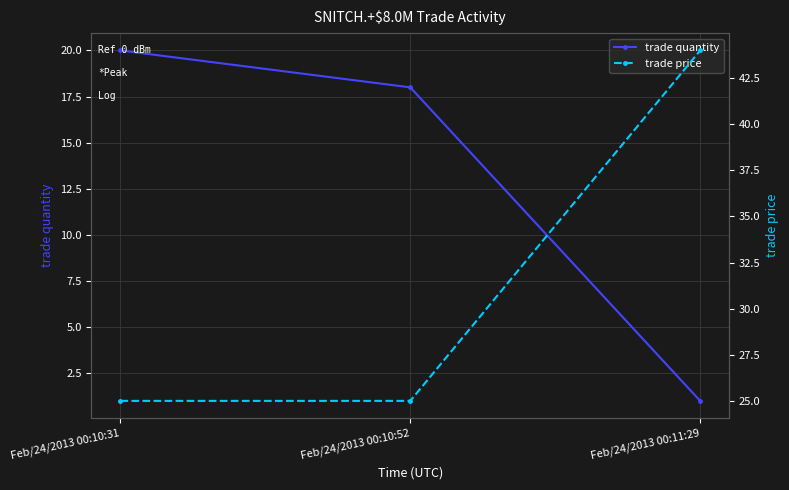

Which category has the highest value in the trade price series?

Feb/24/2013 00:11:29